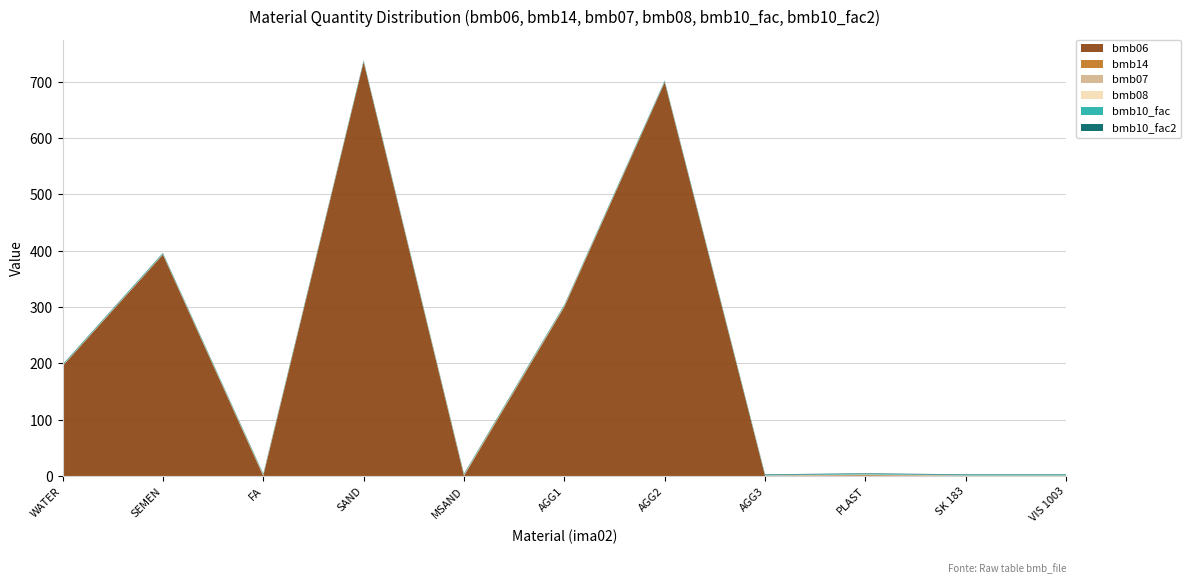

Reading left to right, extract all data points from this chart.

bmb06: 195.0	393.0	0.0	735.0	0.0	300.0	699.0	0.0	0.8	0.0	0.0
bmb14: 0.0	0.0	1.0	0.0	1.0	1.0	0.0	0.0	1.0	0.0	0.0
bmb07: 1.0	1.0	1.0	1.0	1.0	1.0	1.0	1.0	1.0	1.0	1.0
bmb08: 0.0	0.0	0.0	0.0	0.0	0.0	0.0	0.0	0.0	0.0	0.0
bmb10_fac: 1.0	1.0	1.0	1.0	1.0	1.0	1.0	1.0	1.0	1.0	1.0
bmb10_fac2: 1.0	1.0	1.0	1.0	1.0	1.0	1.0	1.0	1.0	1.0	1.0